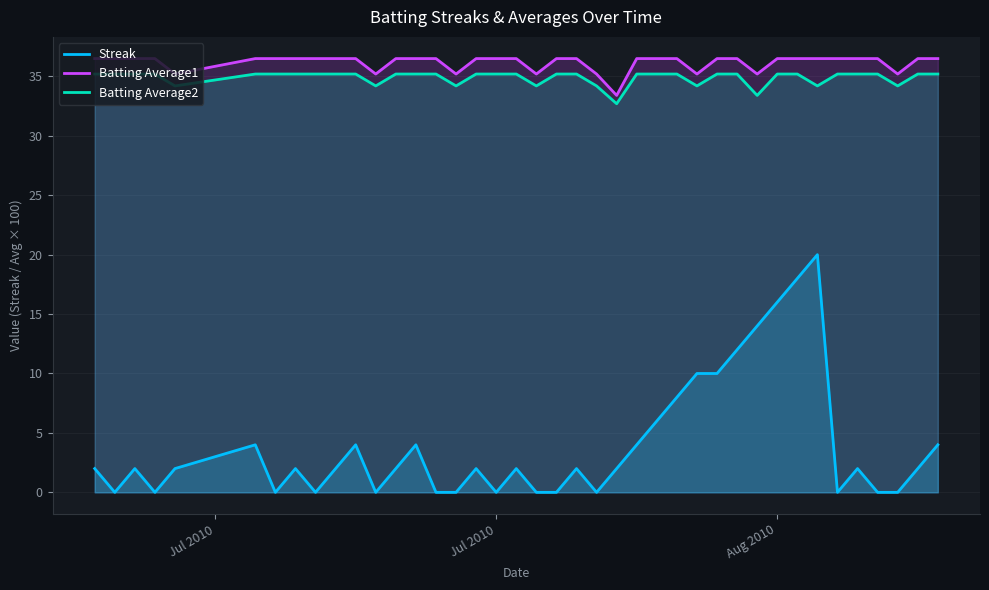

Which series has the largest range (max minus min)?

Streak